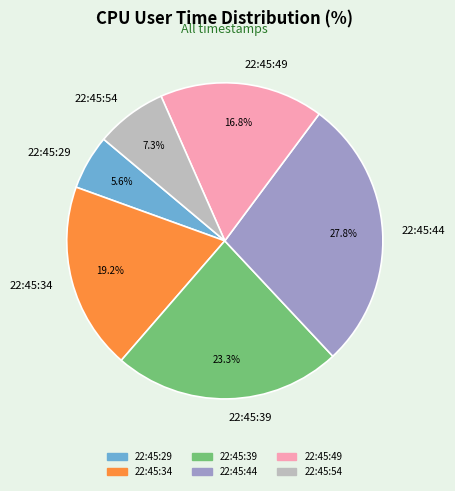

True or false: 22:45:34 accounts for 19% of the total.

True